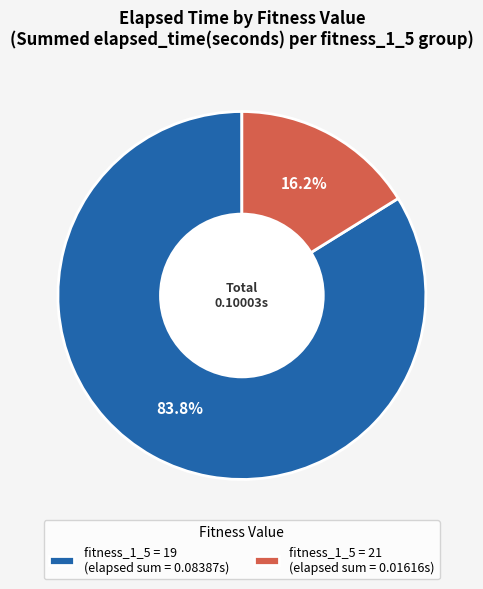

How many segments does this pie chart have?

2